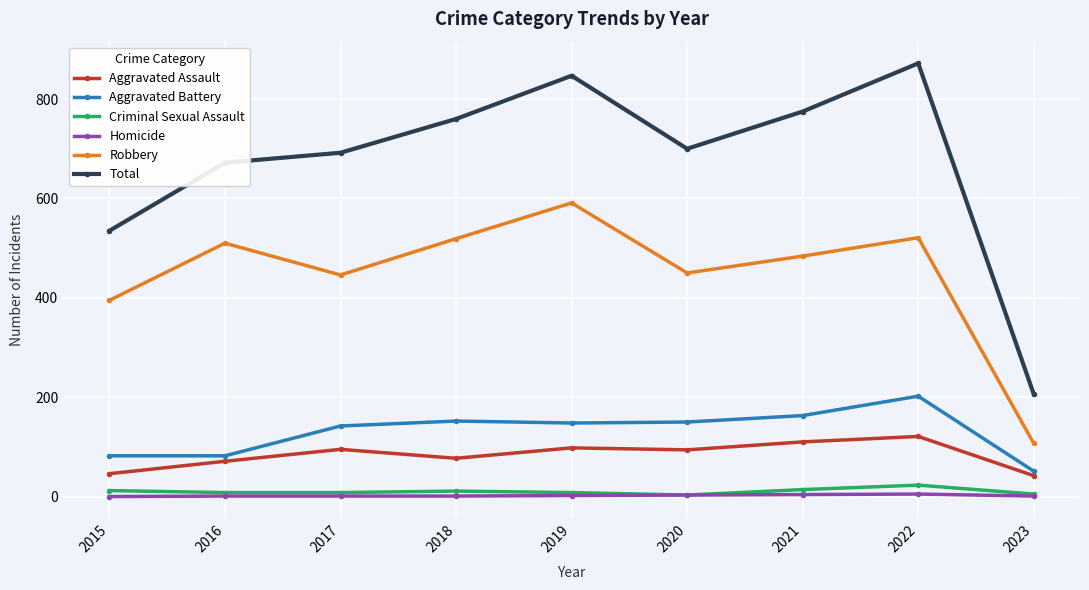

At how many categories does at least one series exceed 264?

8